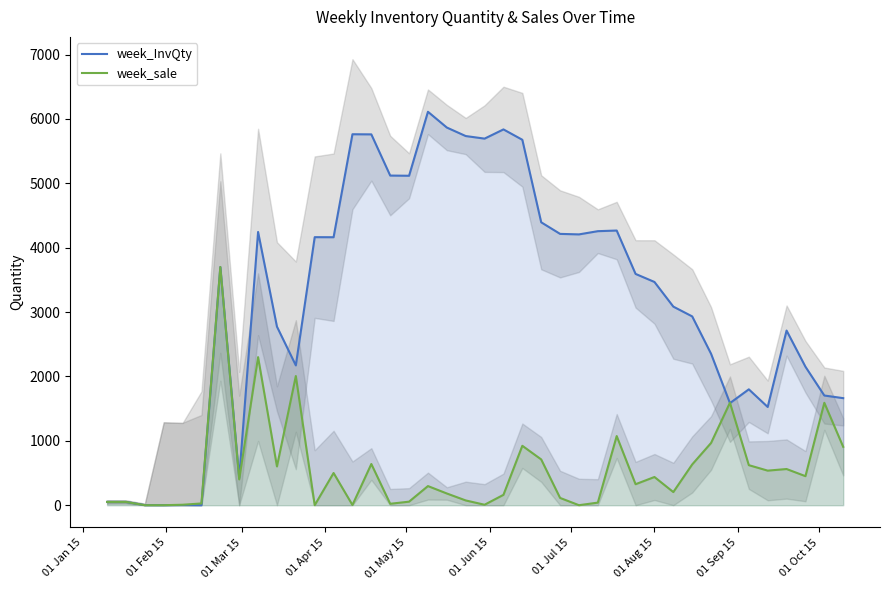

How many values in week_InvQty are above zero?

38